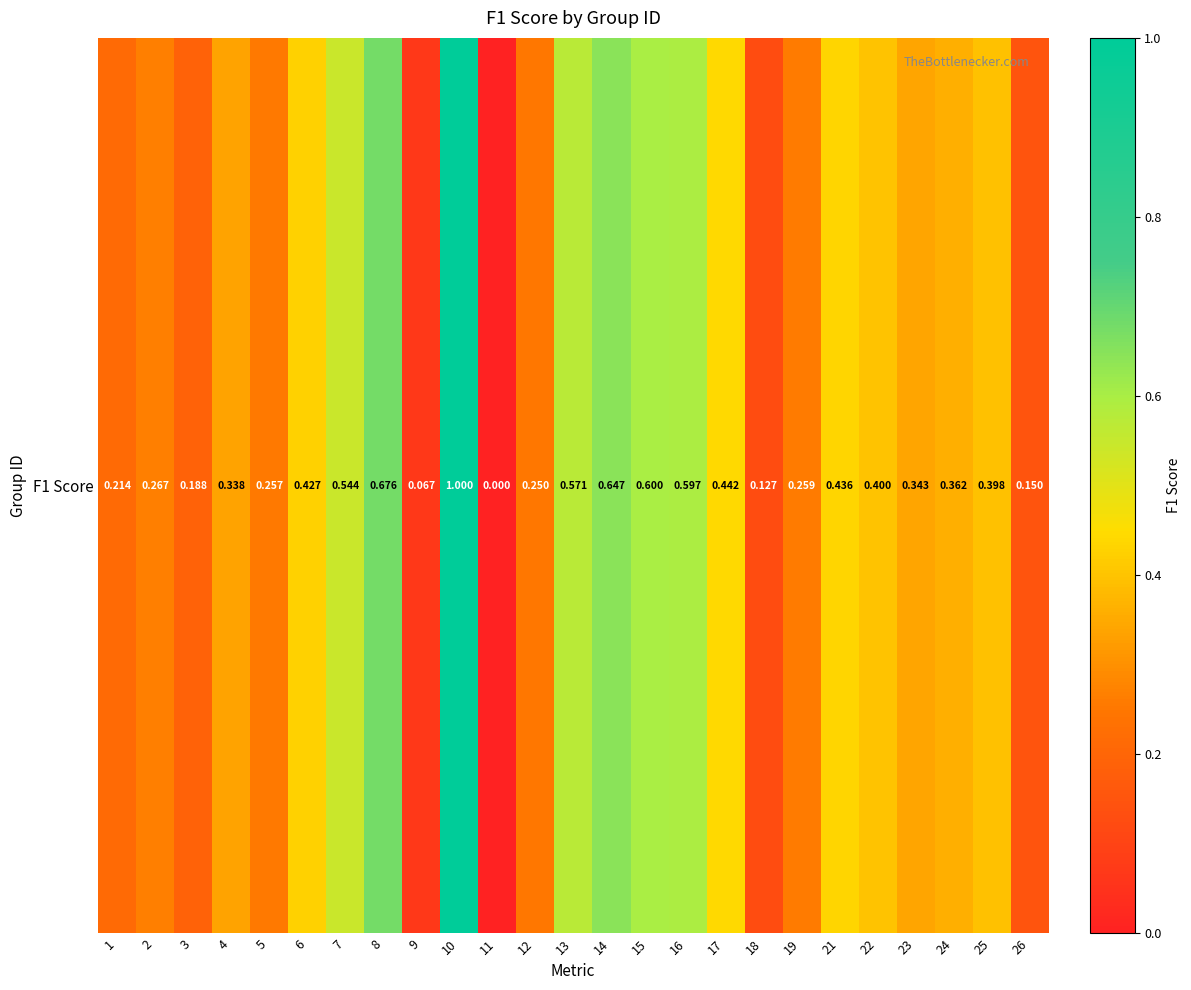

Count the number of values greater than 0.

24